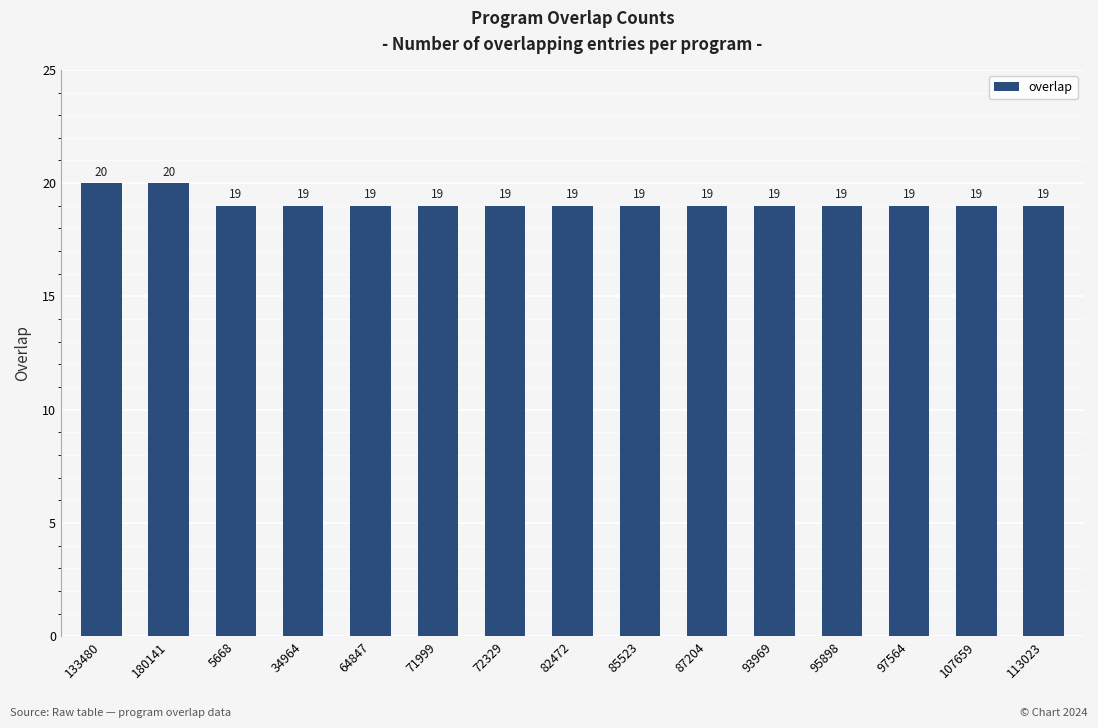

What is the sum of the values at 71999 and 95898?

38